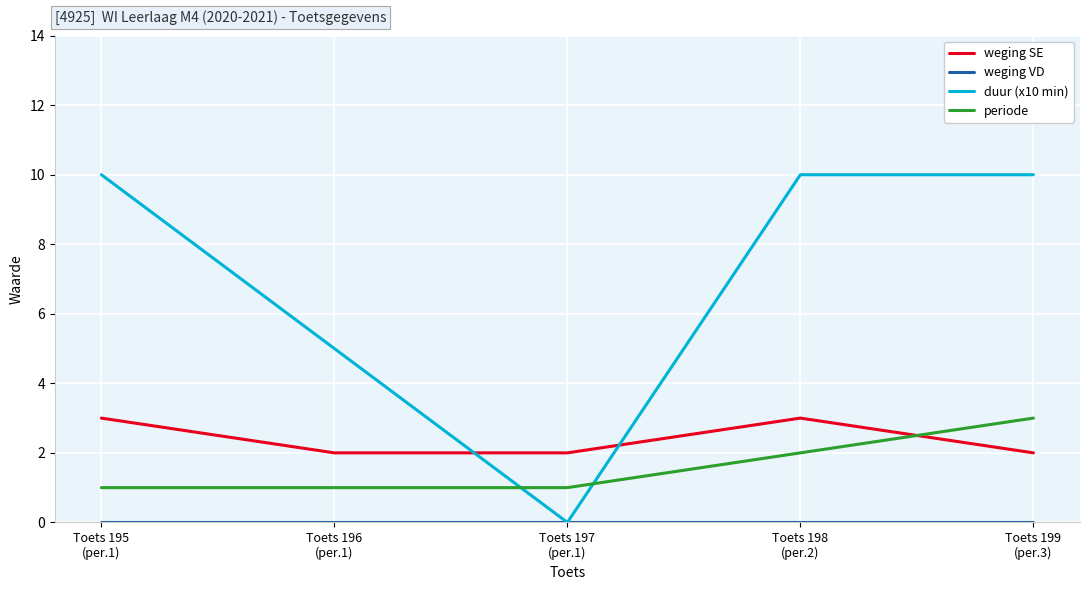

How many intersections are there between weging SE and periode?

1